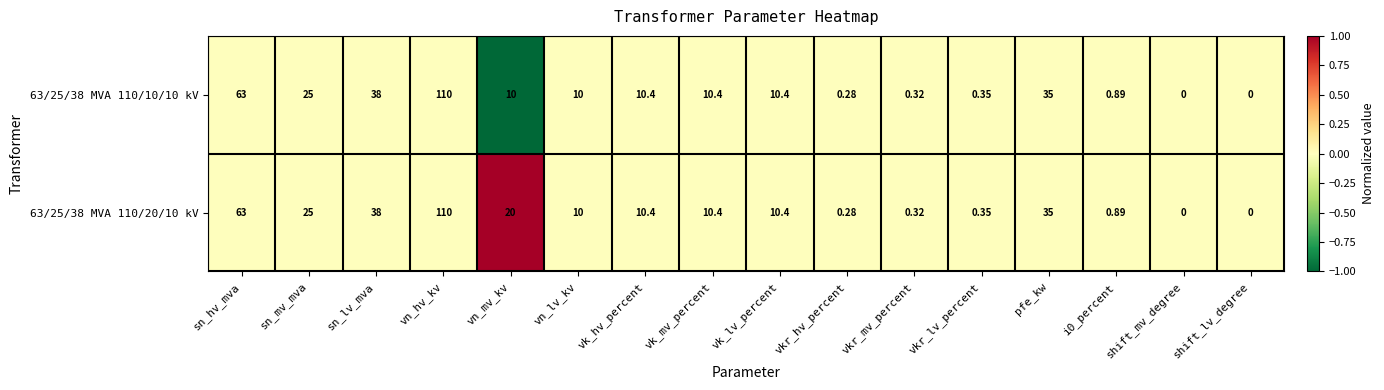

Where does the 63/25/38 MVA 110/20/10 kV series first go above 10?

sn_hv_mva